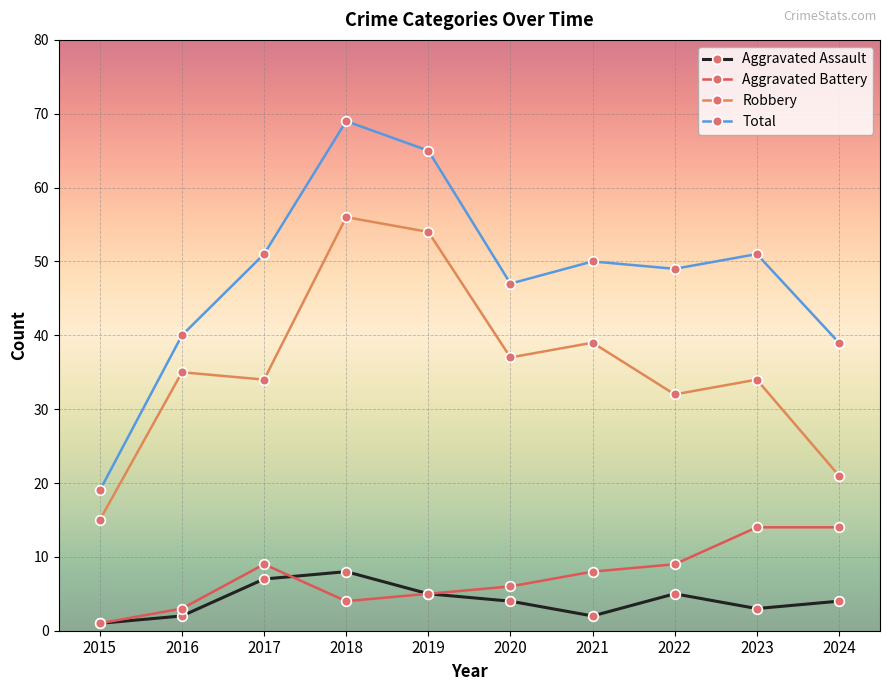

How many data points does each series have?

10